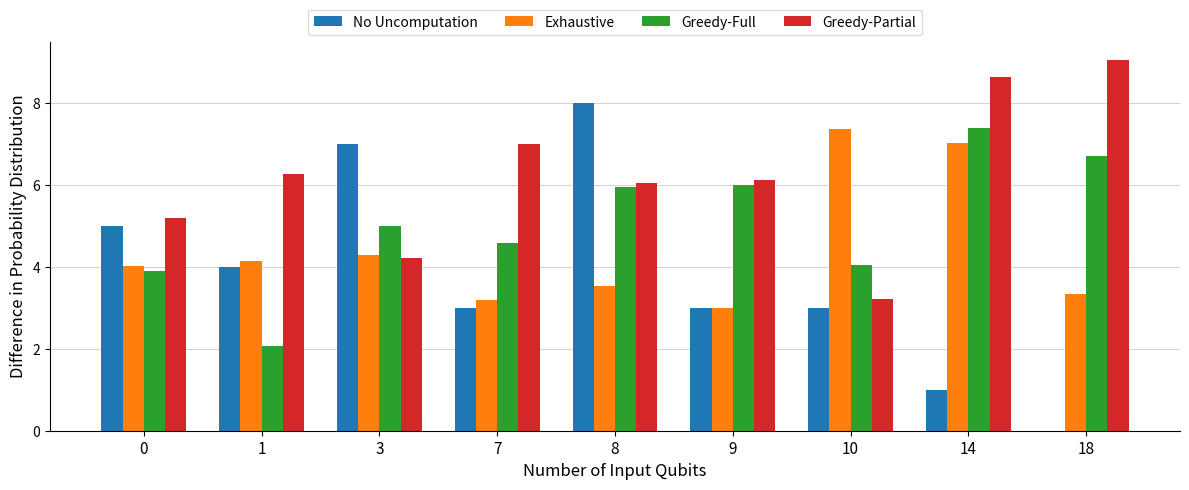

Which series has the widest spread of values?

No Uncomputation